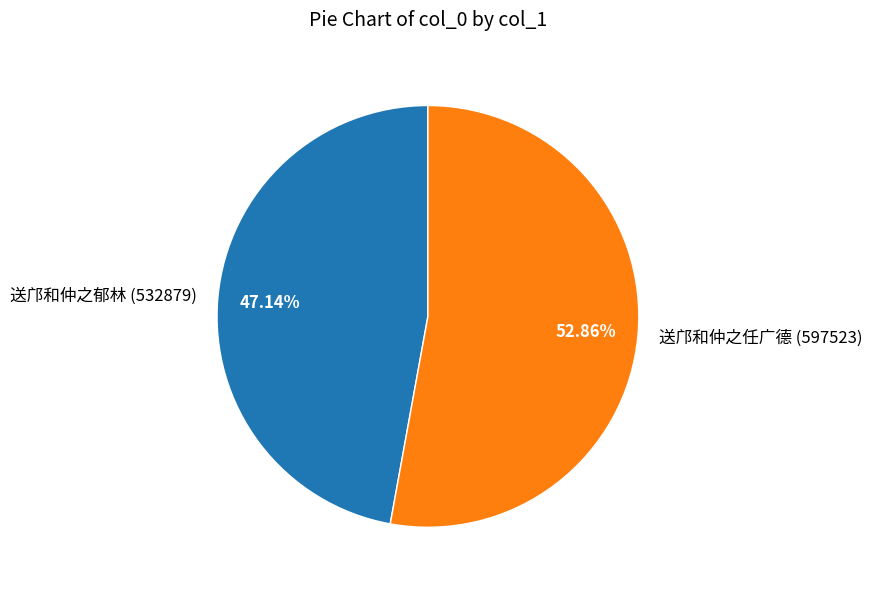

Do 送邝和仲之任广德 and 送邝和仲之郁林 together represent more than half of the pie?

Yes